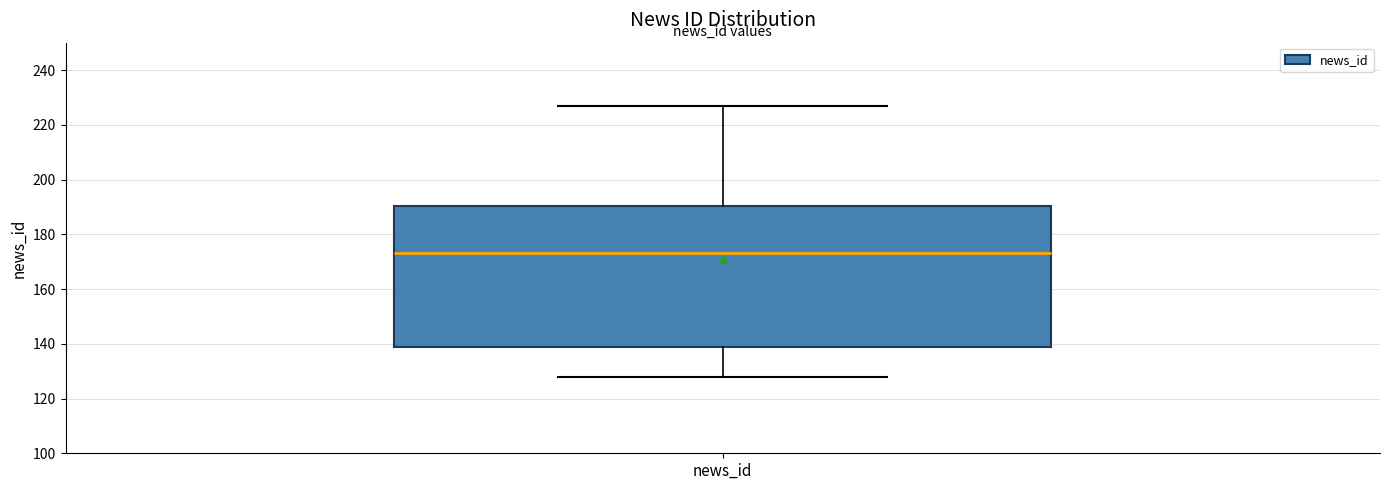

Read this box plot against the y-axis: the position of the median line, the range covered by the box, and the ends of both whiskers. The values are not printed on the chart, so give them approximately, as read against the axis.

median 174, box 138 to 190, whiskers 128 to 228